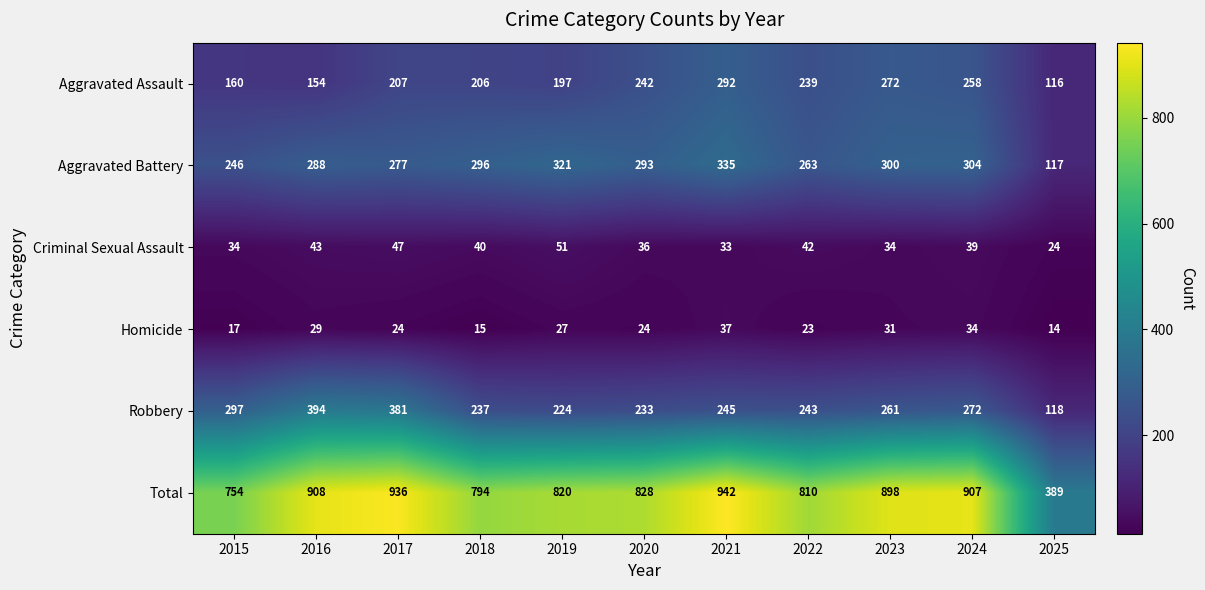

Is it true that Aggravated Assault equals 272 at 2023?

True